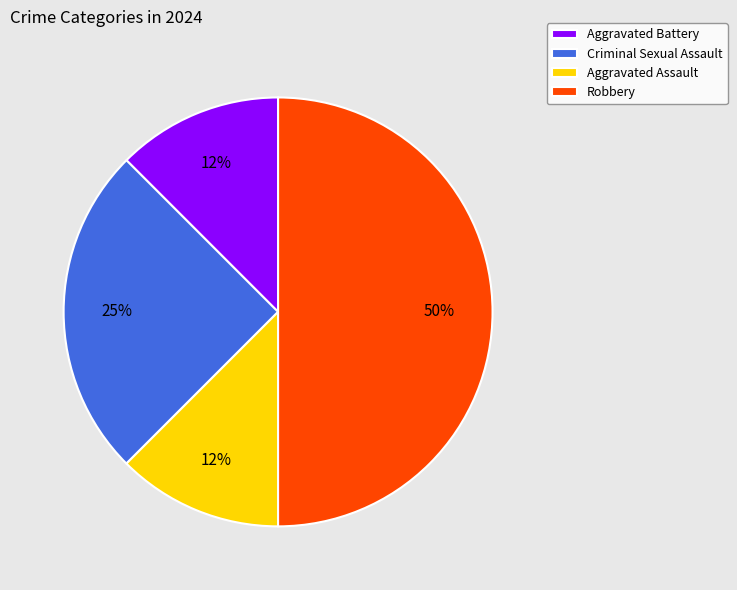

Is Criminal Sexual Assault the majority of the pie?

No